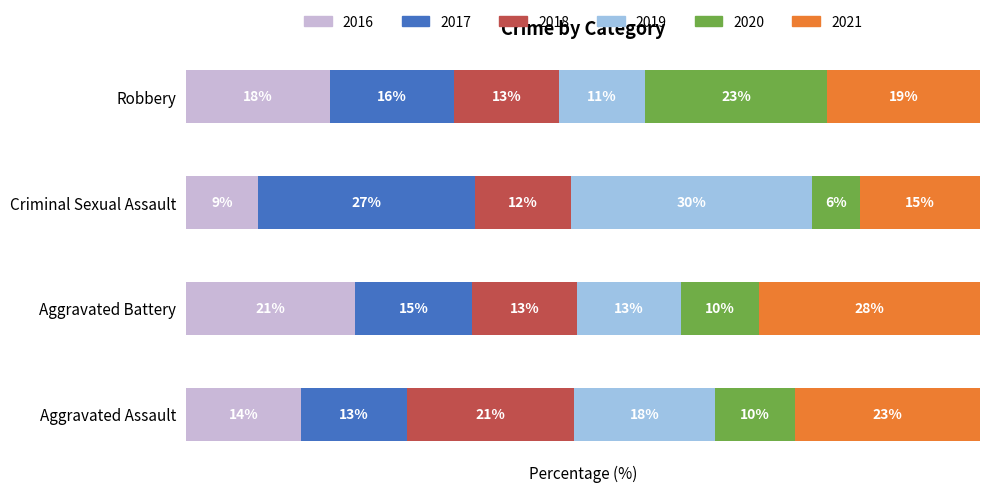

What are all the series names shown in the legend?

2016, 2017, 2018, 2019, 2020, 2021